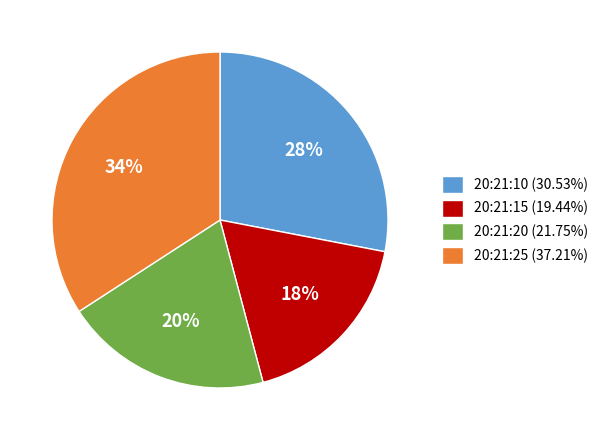

What percentage is the 20:21:10 slice, to the nearest percent?

28%